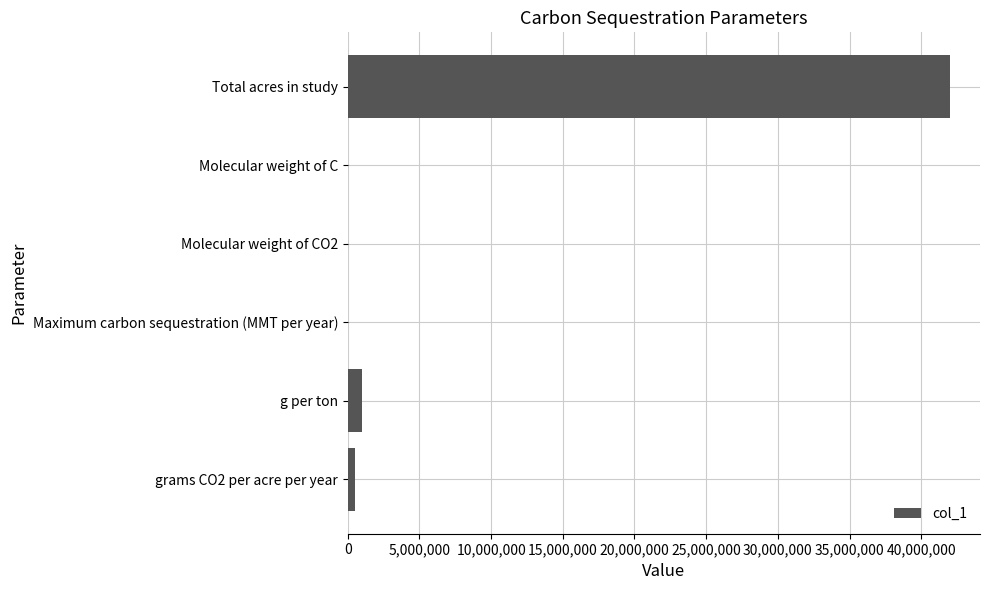

What is the greatest value displayed?

42000000.0